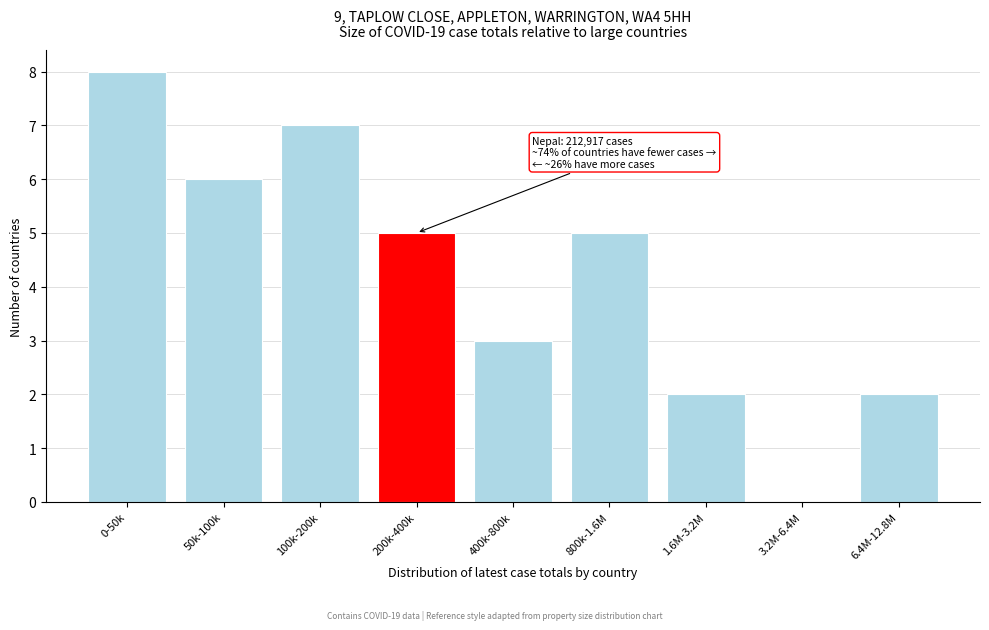

Reading right to left, transcribe all the data shown in this chart.

6.4M-12.8M=2	3.2M-6.4M=0	1.6M-3.2M=2	800k-1.6M=5	400k-800k=3	200k-400k=5	100k-200k=7	50k-100k=6	0-50k=8